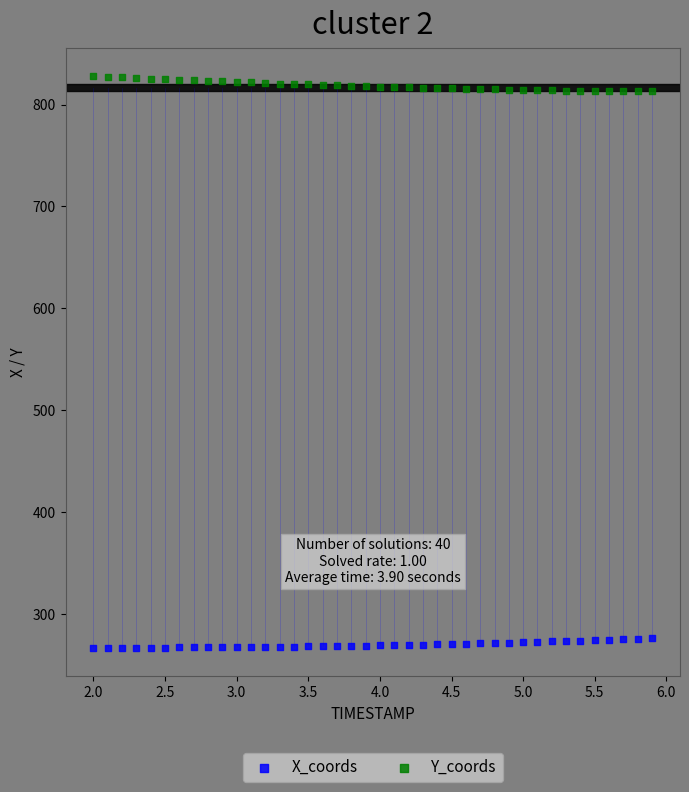

Which series reaches the minimum Y coordinate?

X_coords